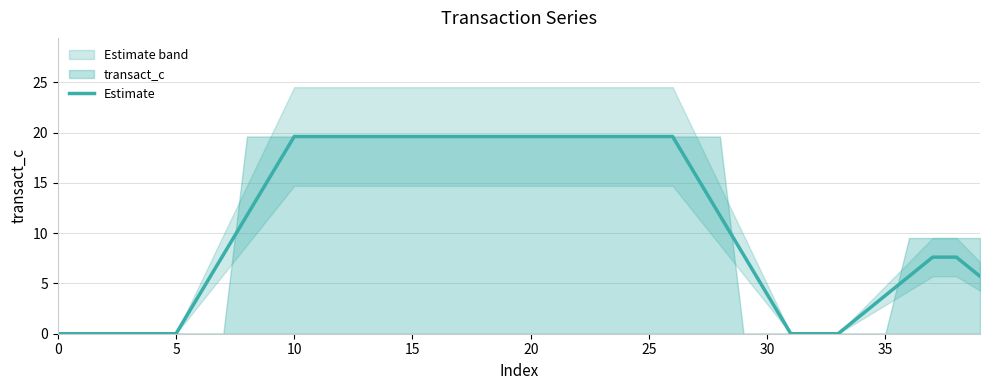

What is the highest value of the Estimate series?

19.6